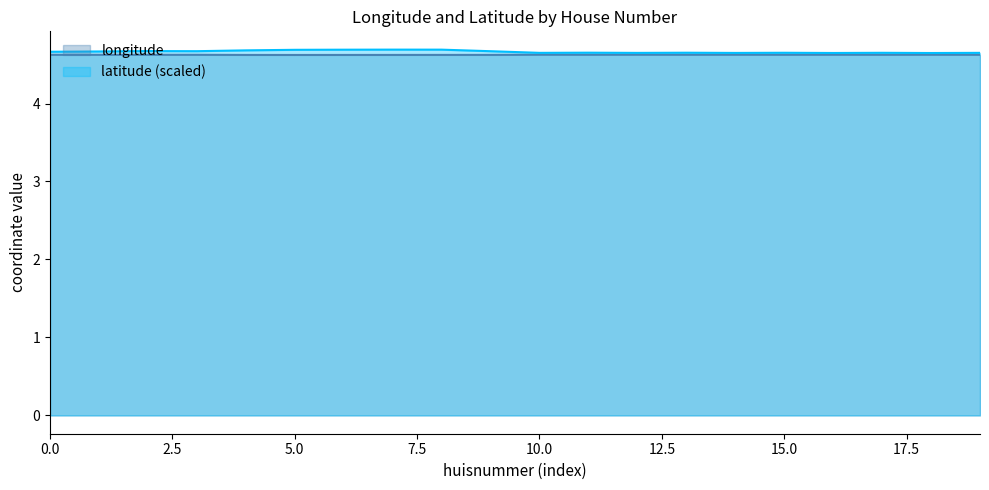

Is it true that longitude equals 4.6 at 9?

True